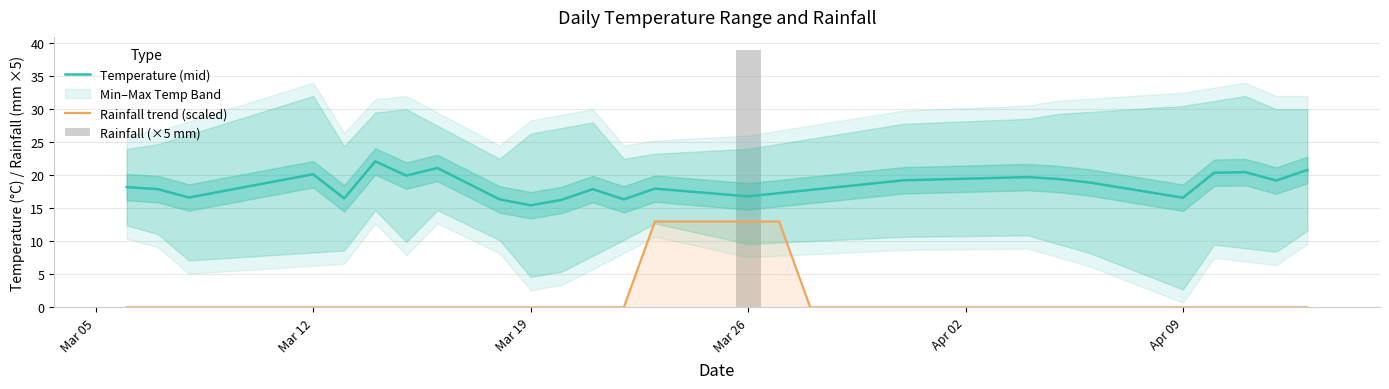

What is the highest value of the Rainfall trend (scaled) series?

13.0